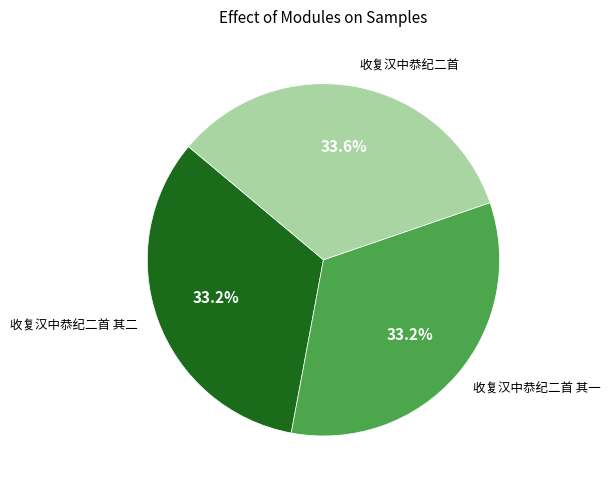

How much of the chart is everything except 收复汉中恭纪二首 其一?

66.8%